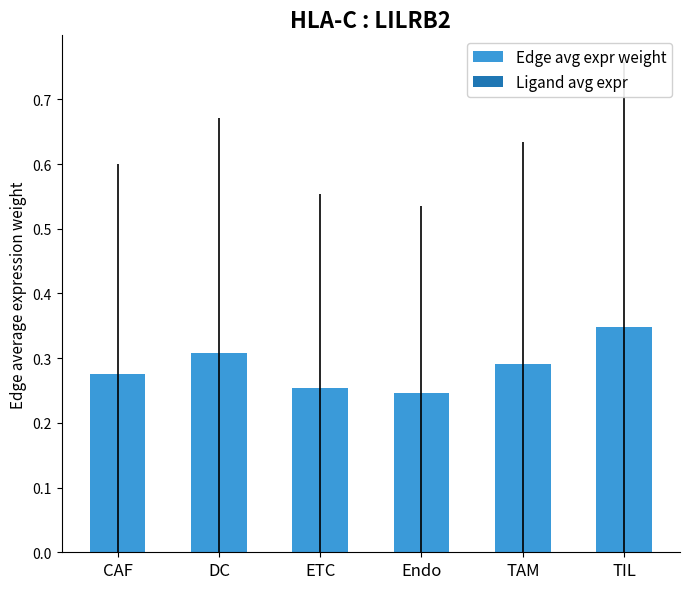

True or false: the data shows 0.4 at ETC.

False